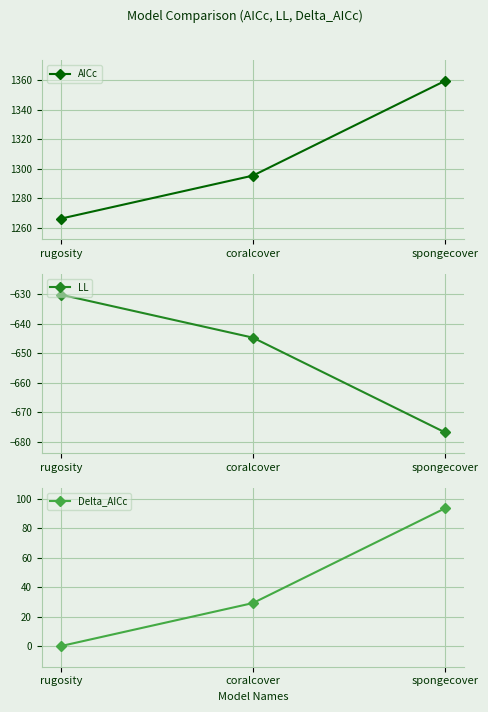

True or false: AICc has a value of 1266.3 at rugosity.

True